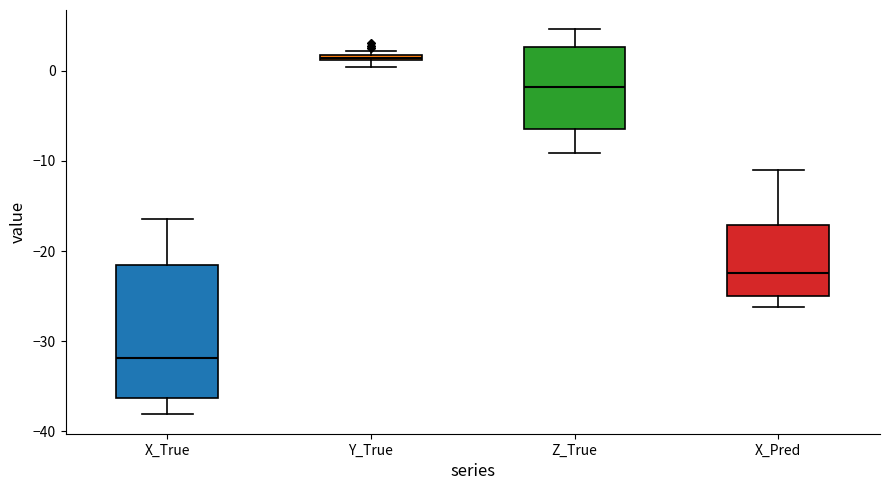

Where is the lower edge of the box for X_True on the y-axis? The values are not printed on the chart, so give them approximately, as read against the axis.

-36